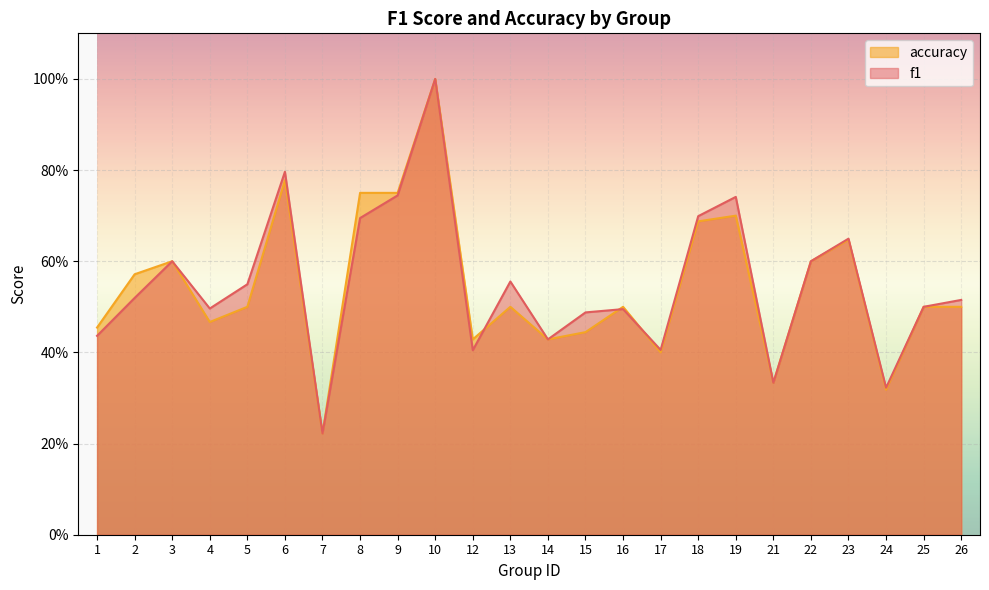

Which series has the largest total across all categories?

f1